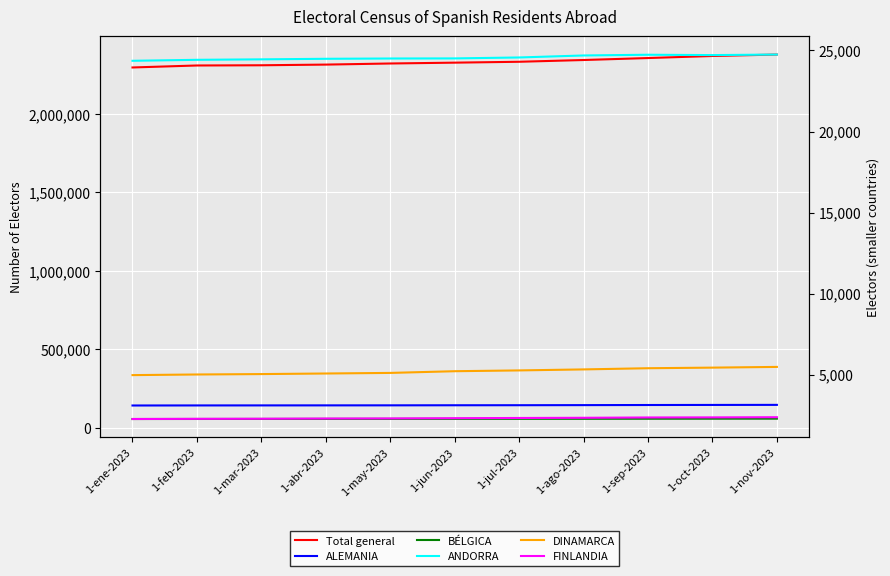

What is the sum of all Total general values?

25664228